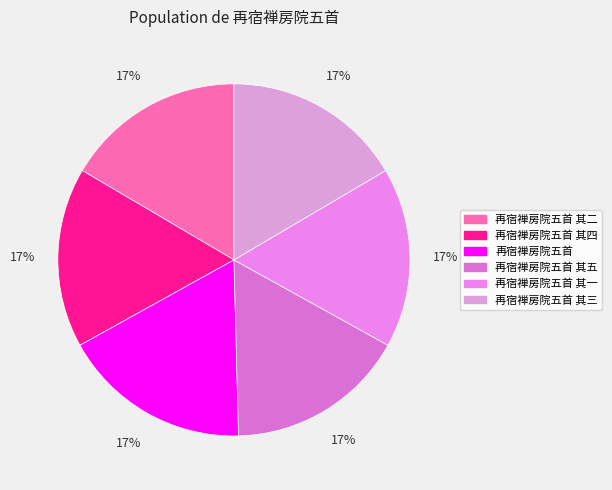

Does 再宿禅房院五首 其四 represent more than half of the total?

No